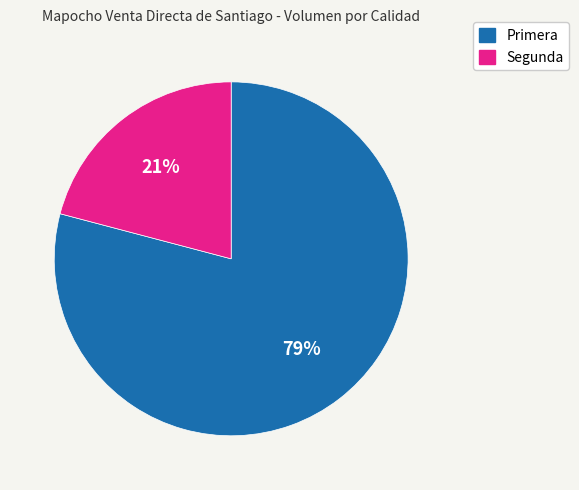

To the nearest percent, what is the average slice percentage?

50%